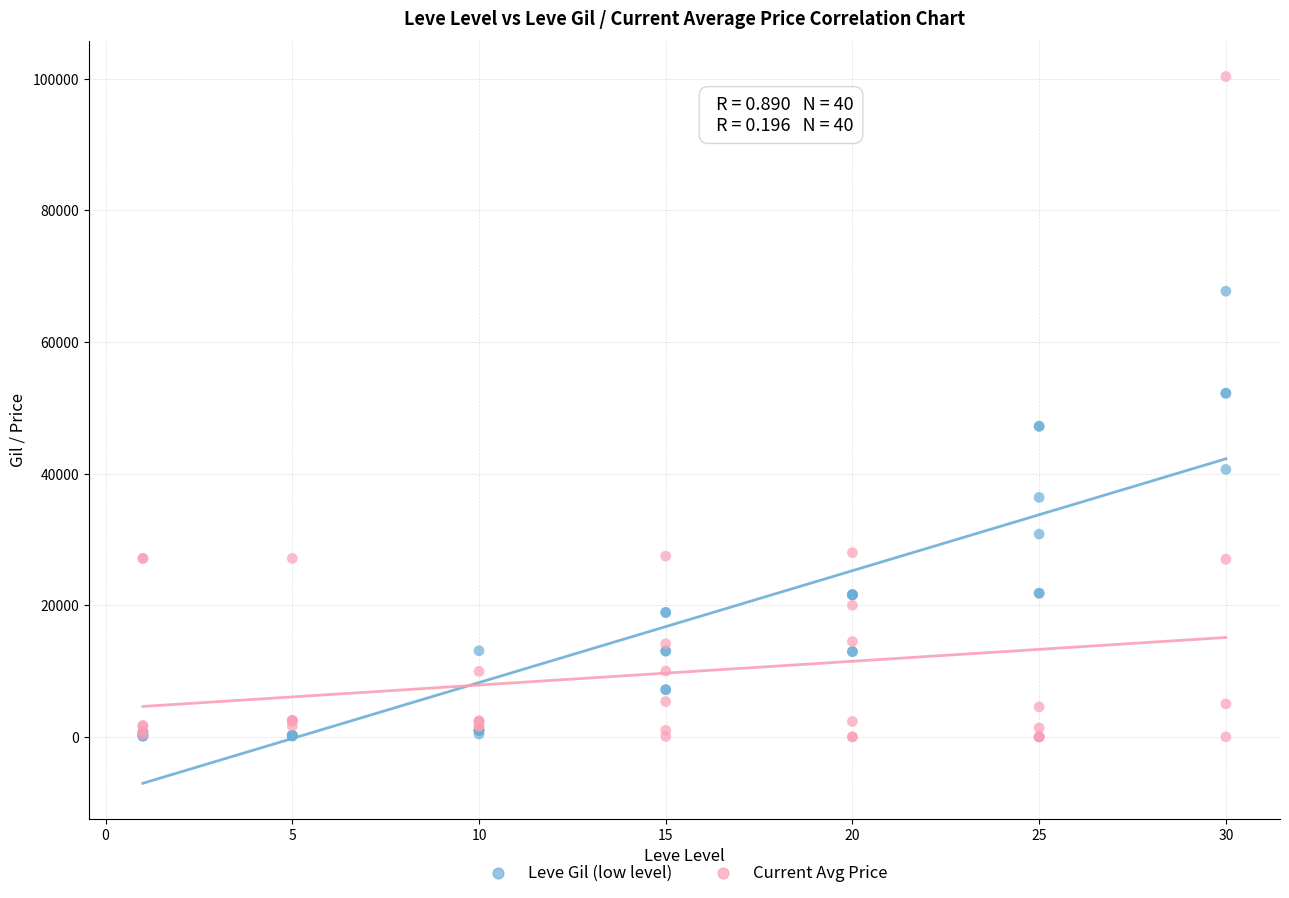

What is the X range (max minus min) for the scatter plot?

29.0